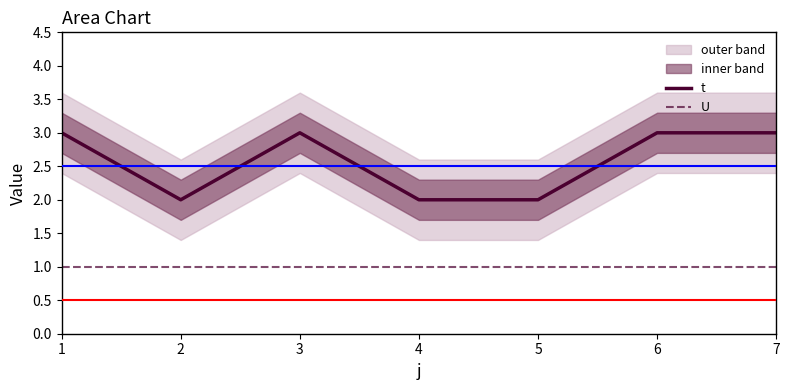

The value of U at 2 is 0. True or false?

False